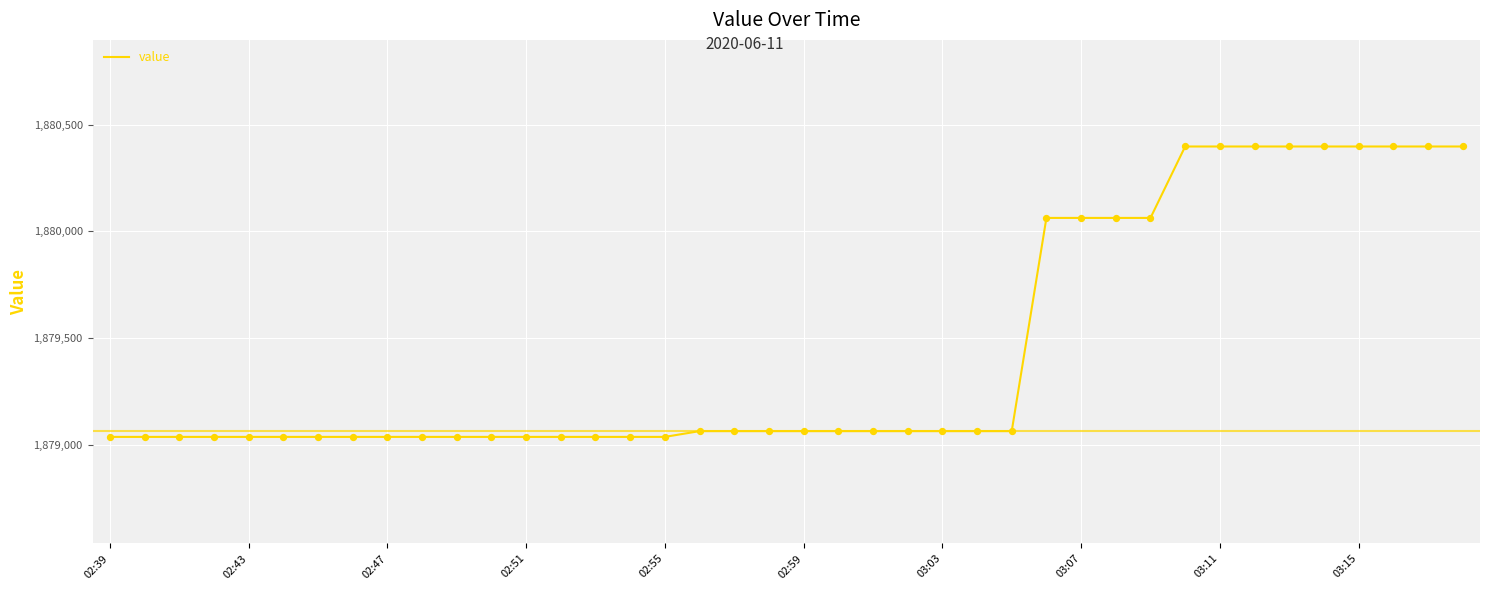

What is the smallest value displayed?

1879036